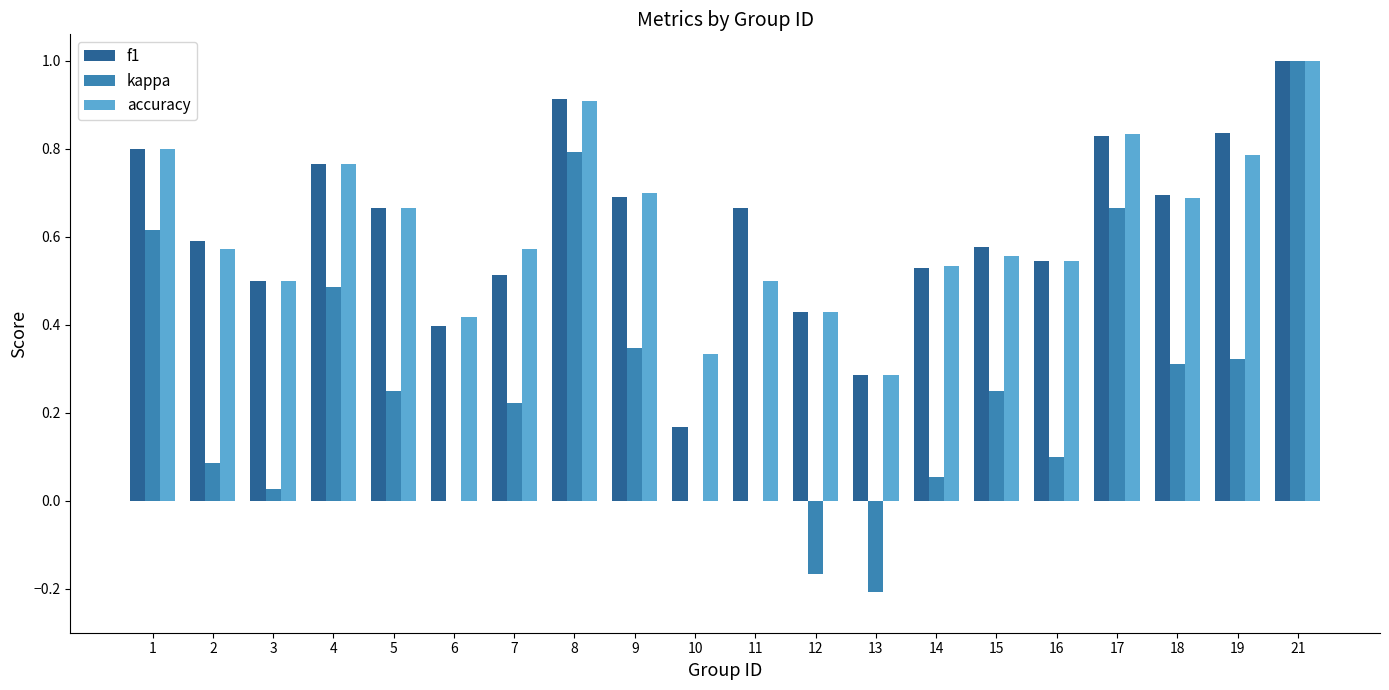

The kappa series shows -0.1 at 12. True or false?

False